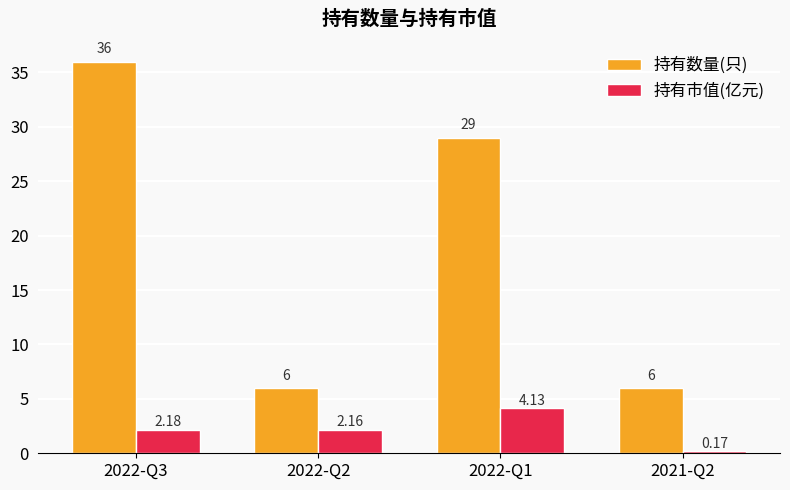

How many bars are there in total?

8